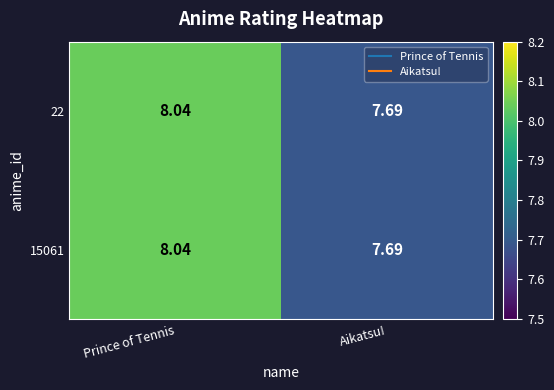

Which label corresponds to the largest value in the chart?

Prince of Tennis